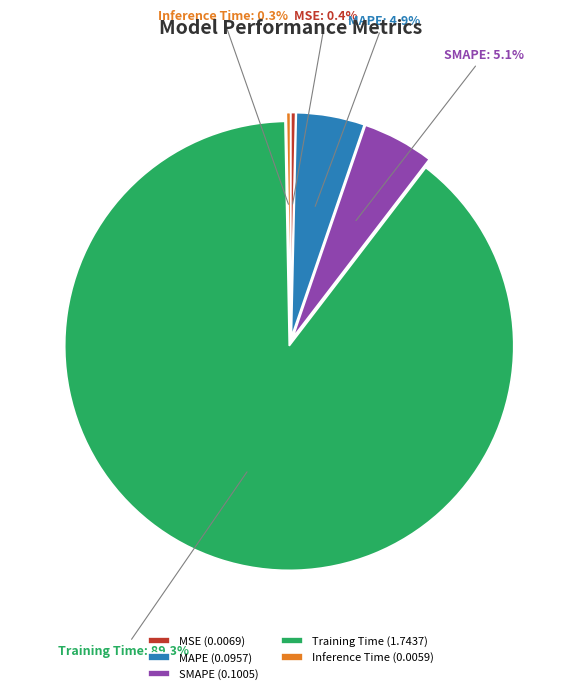

Does Inference Time (0.0059) represent more than half of the total?

No